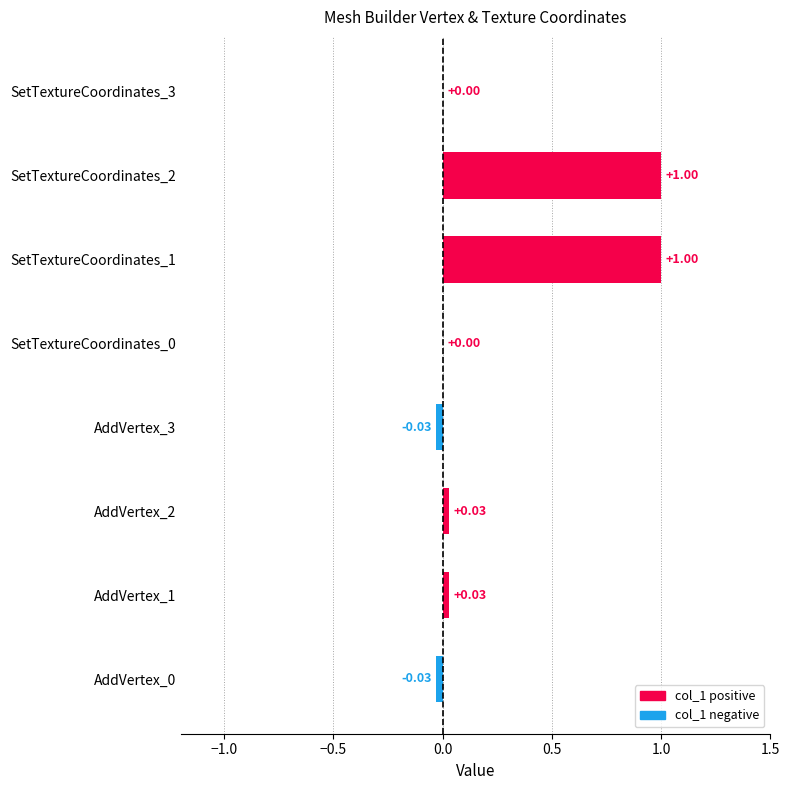

What is the sum of all values?

2.0